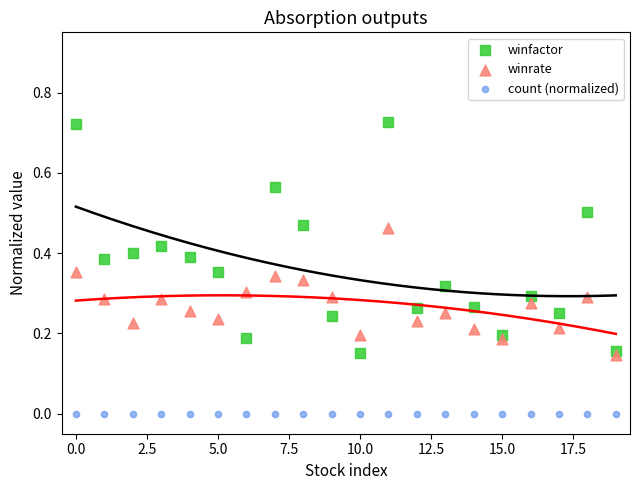

Which series contains the lowest Y value?

count (normalized)